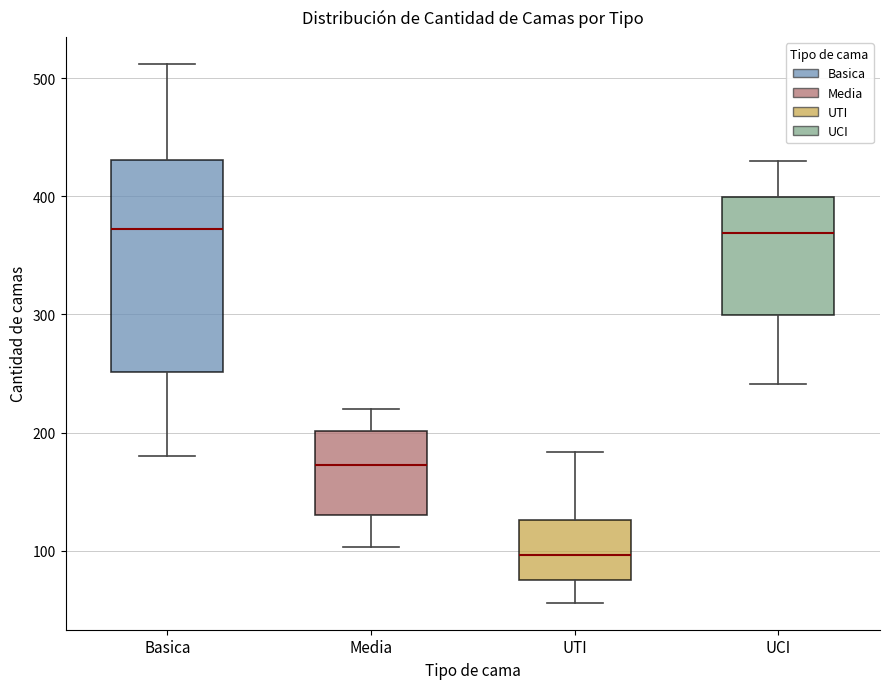

Reading left to right, transcribe this box plot: for each box, give where its median line is, the range the box spans, and where its two whiskers end, as read against the y-axis. The values are not printed on the chart, so give them approximately, as read against the axis.

Basica: median 370, box 250 to 430, whiskers 180 to 510
Media: median 170, box 130 to 200, whiskers 100 to 220
UTI: median 100, box 80 to 130, whiskers 60 to 180
UCI: median 370, box 300 to 400, whiskers 240 to 430